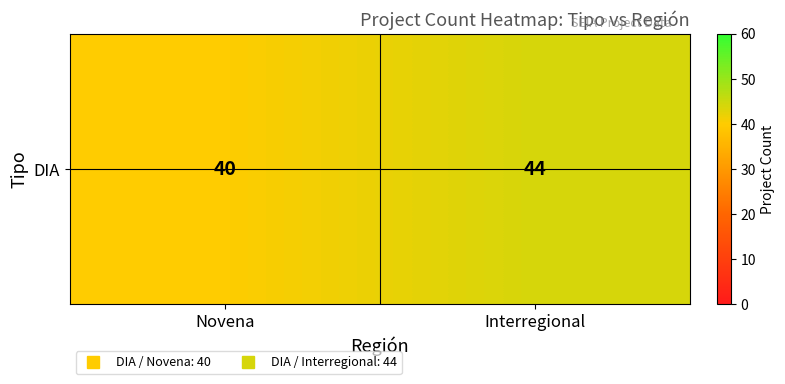

How many series are shown in this chart?

1